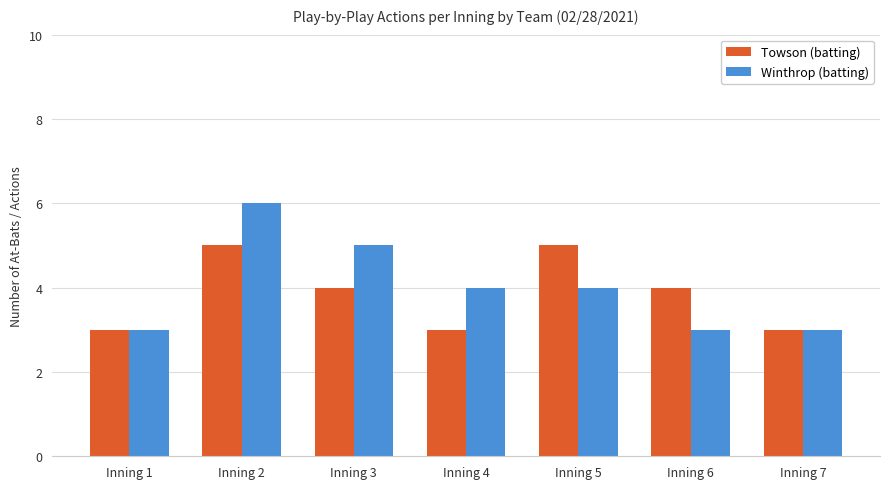

Reading left to right, transcribe all the data shown in this chart.

Towson (batting): Inning 1=3	Inning 2=5	Inning 3=4	Inning 4=3	Inning 5=5	Inning 6=4	Inning 7=3
Winthrop (batting): Inning 1=3	Inning 2=6	Inning 3=5	Inning 4=4	Inning 5=4	Inning 6=3	Inning 7=3